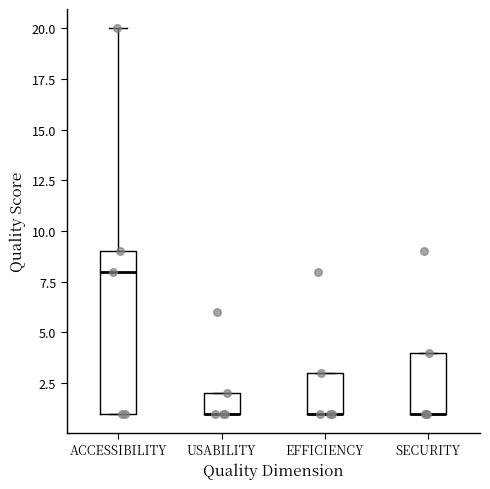

Where is the upper edge of the box for USABILITY on the y-axis? The values are not printed on the chart, so give them approximately, as read against the axis.

2